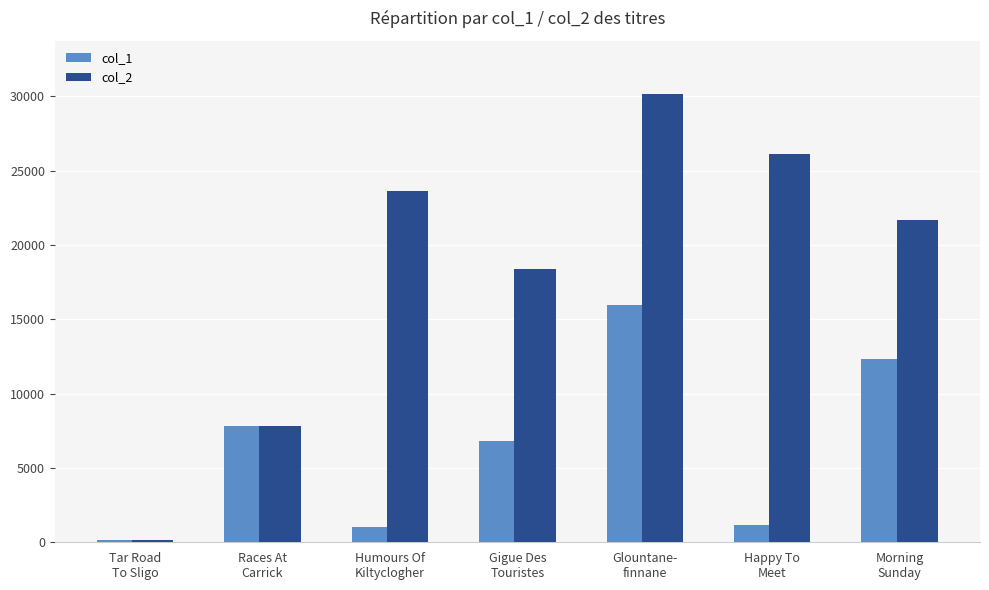

How many bars are there in each group?

2